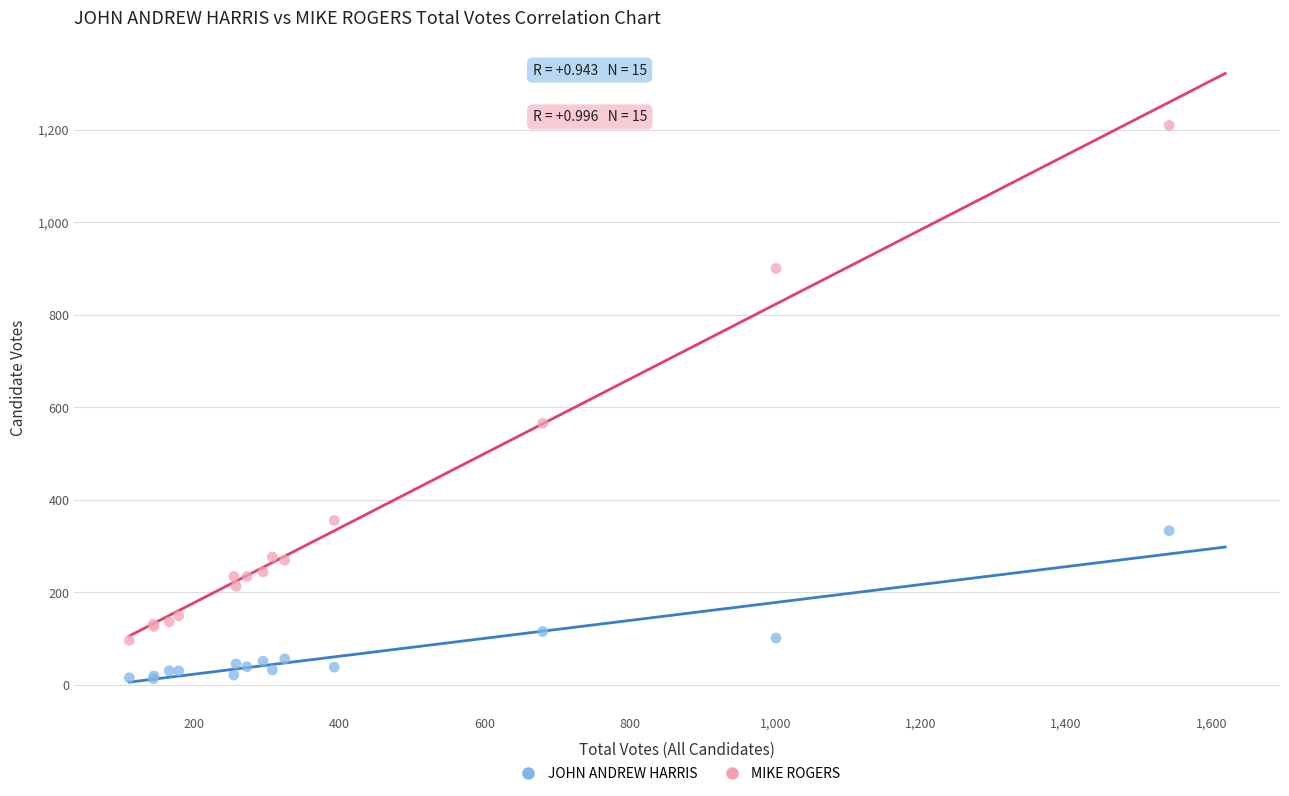

Which series has the widest spread of Y values?

MIKE ROGERS